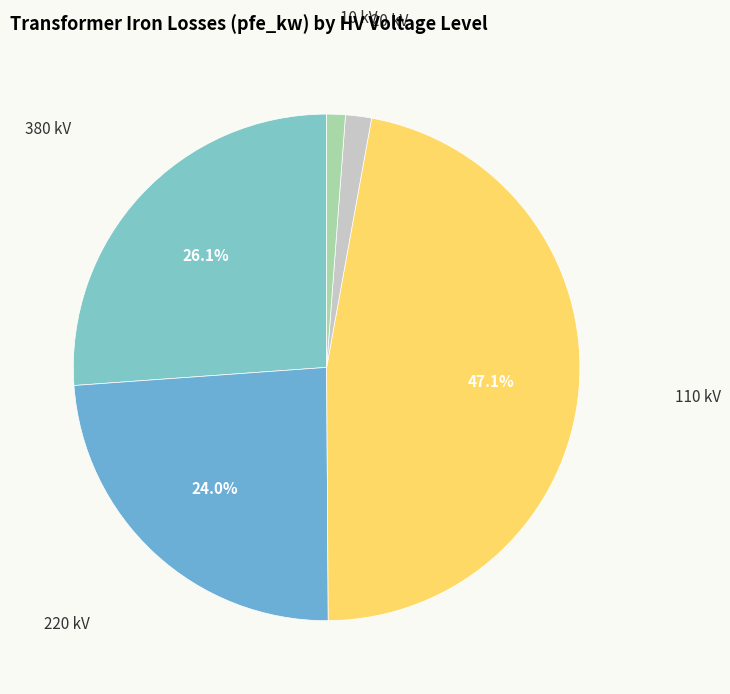

To the nearest percent, what is the difference between the largest and smallest slice percentages?

46%